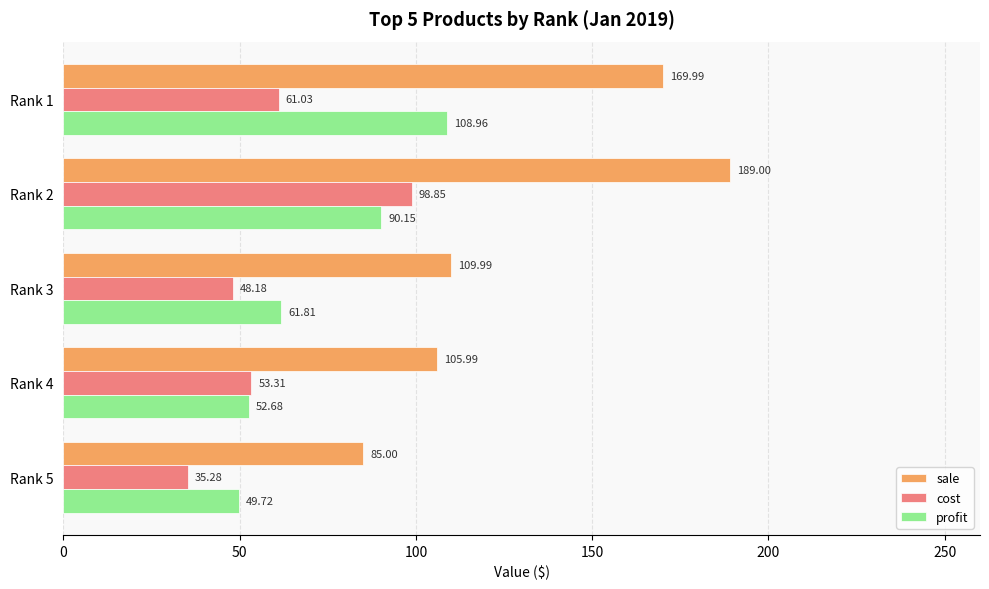

What is the average value of the cost series?

59.3